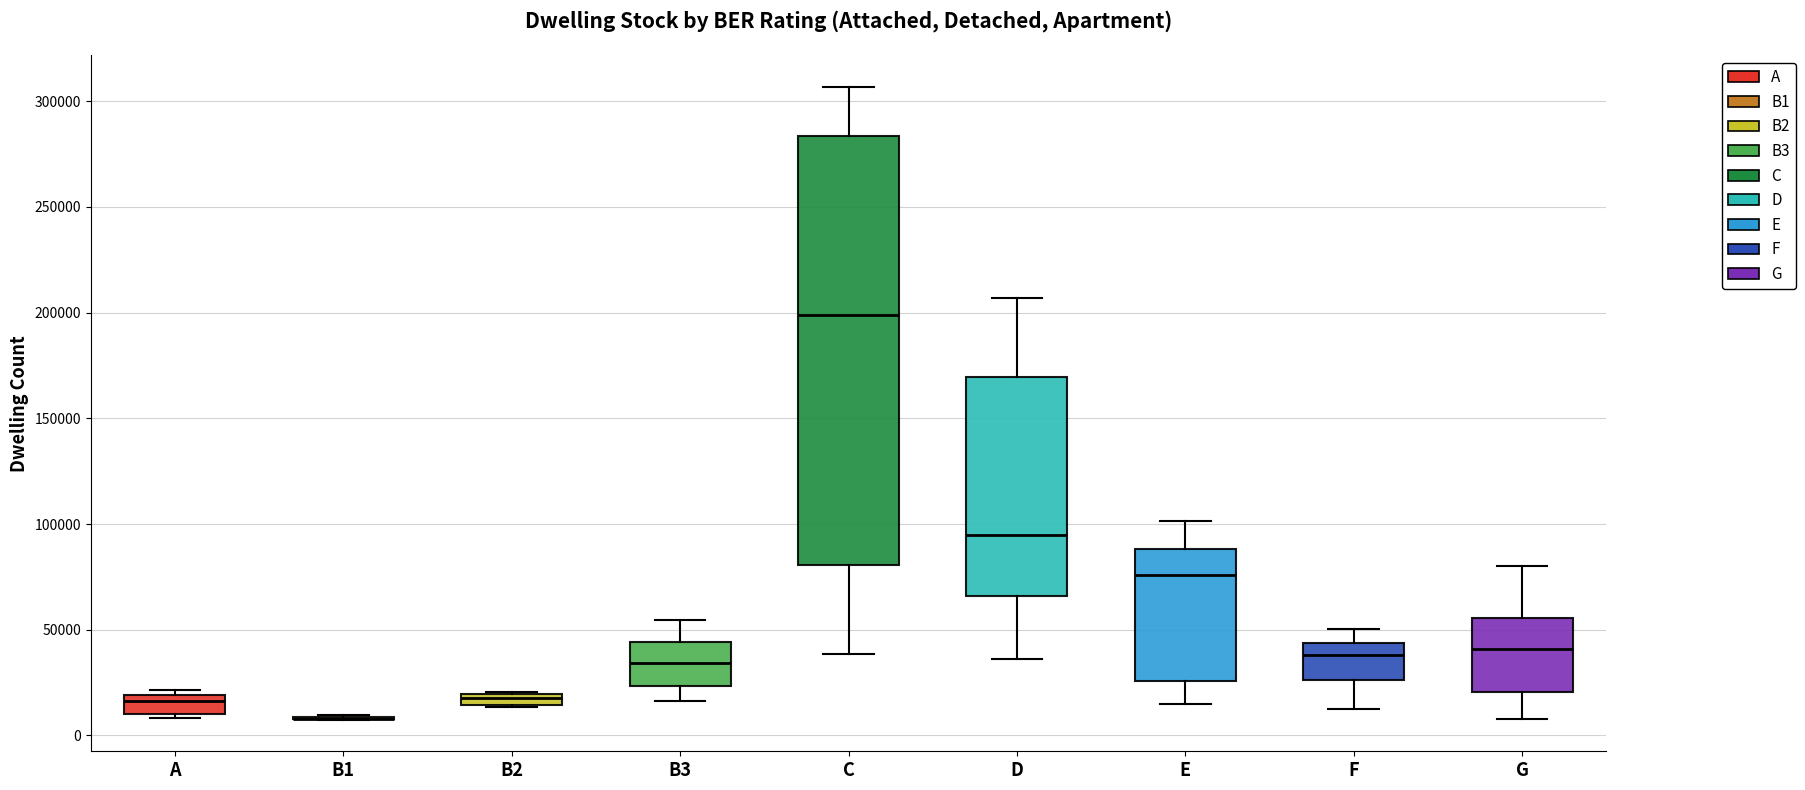

Comparing the boxes themselves (not the whiskers), which one is the tallest?

C